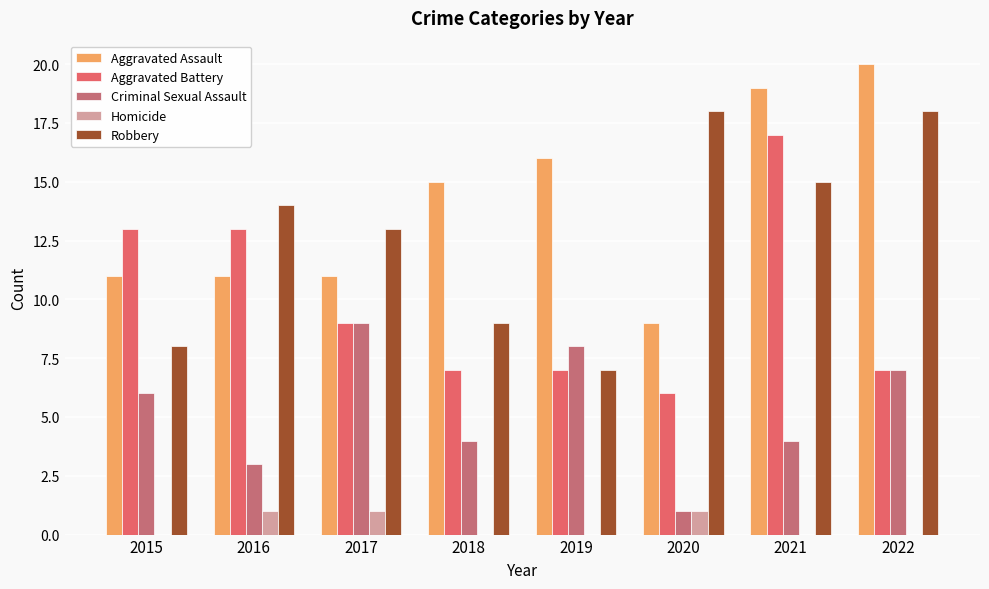

Reading left to right, extract all data points from this chart.

Aggravated Assault: 11	11	11	15	16	9	19	20
Aggravated Battery: 13	13	9	7	7	6	17	7
Criminal Sexual Assault: 6	3	9	4	8	1	4	7
Homicide: 0	1	1	0	0	1	0	0
Robbery: 8	14	13	9	7	18	15	18